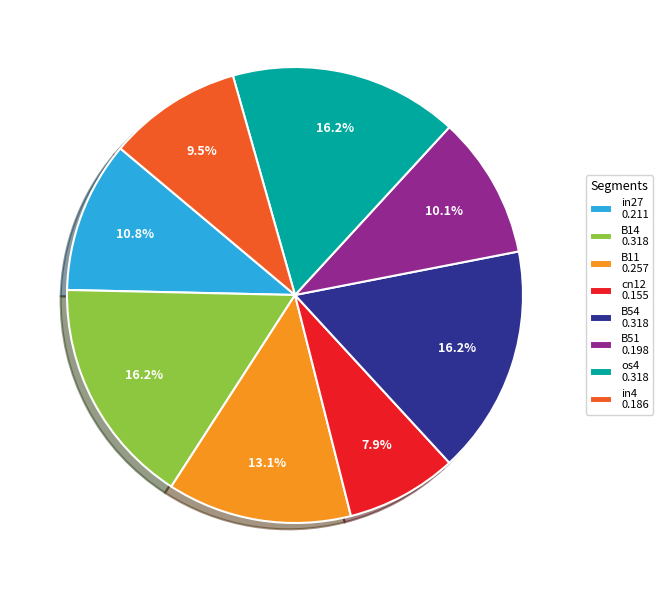

What percentage is the in27 slice, to the nearest percent?

11%